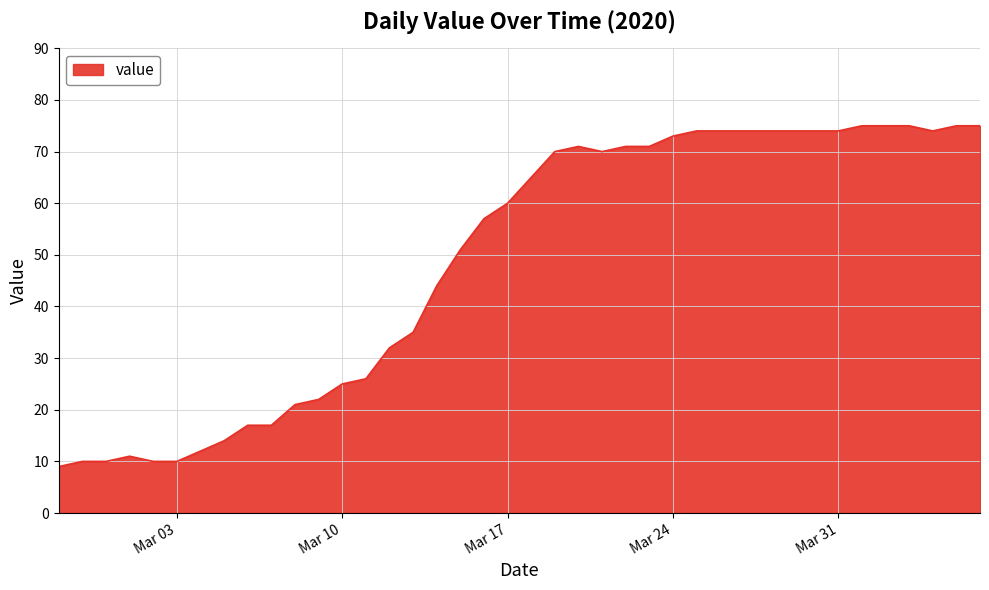

What is the greatest value displayed?

75